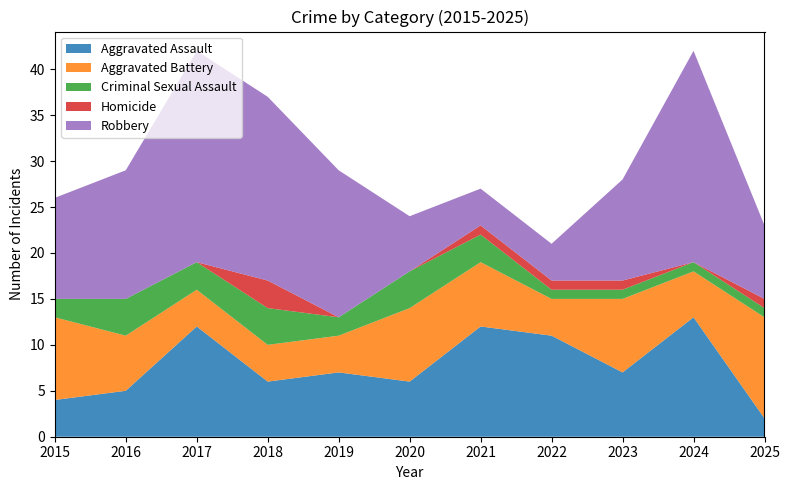

Does the chart have visible grid lines?

No